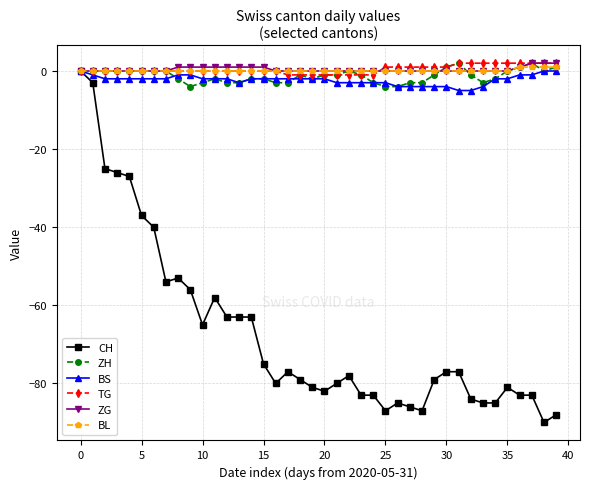

How many data points does each series have?

40